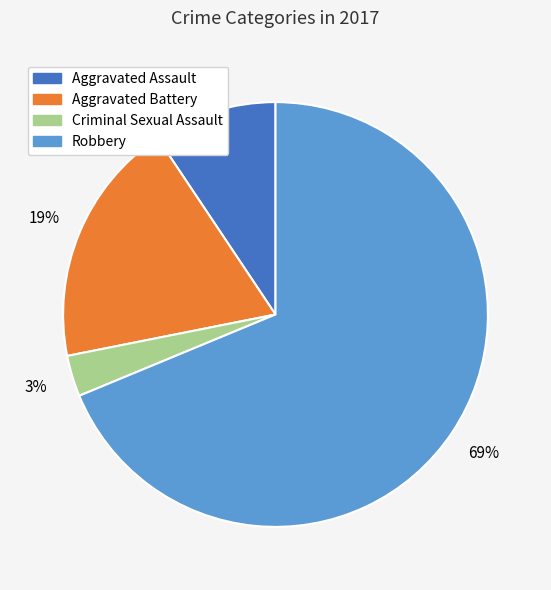

Which category has the smallest portion of the pie?

Criminal Sexual Assault